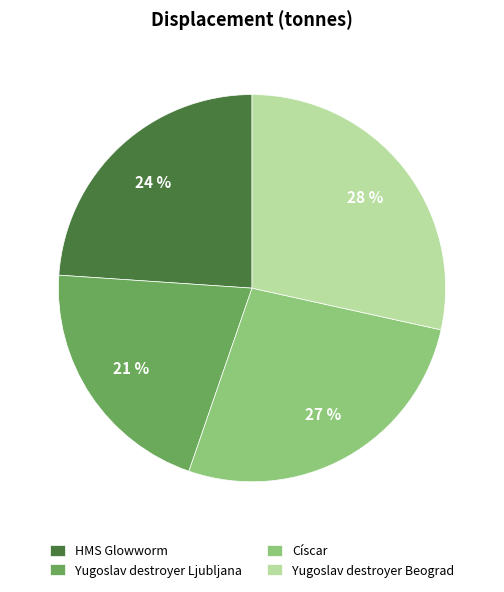

To the nearest percent, what is the combined percentage of Yugoslav destroyer Beograd and Yugoslav destroyer Ljubljana?

49%